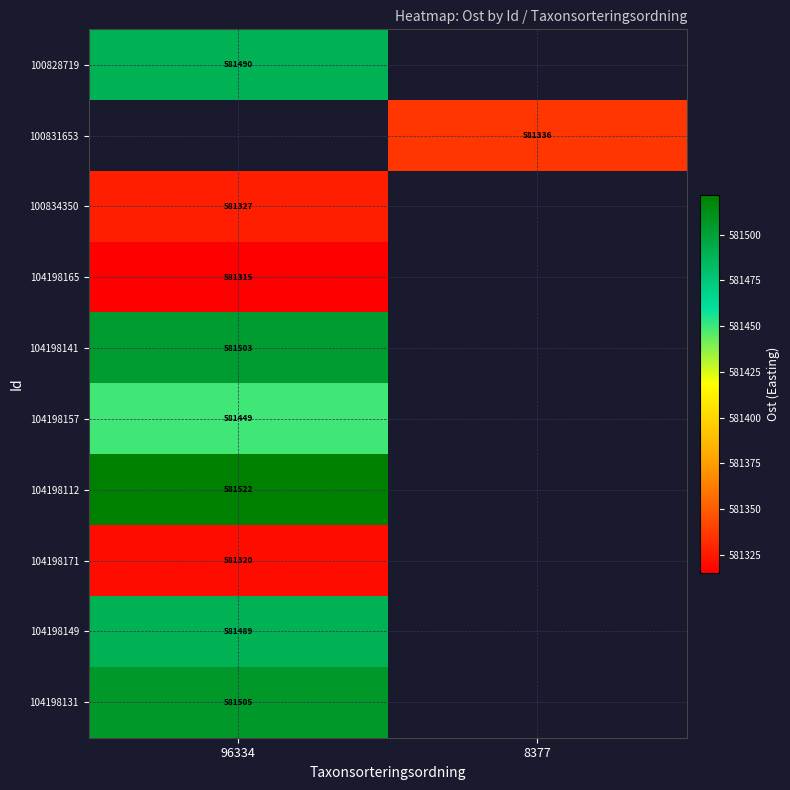

At how many categories does at least one series exceed 581429?

1